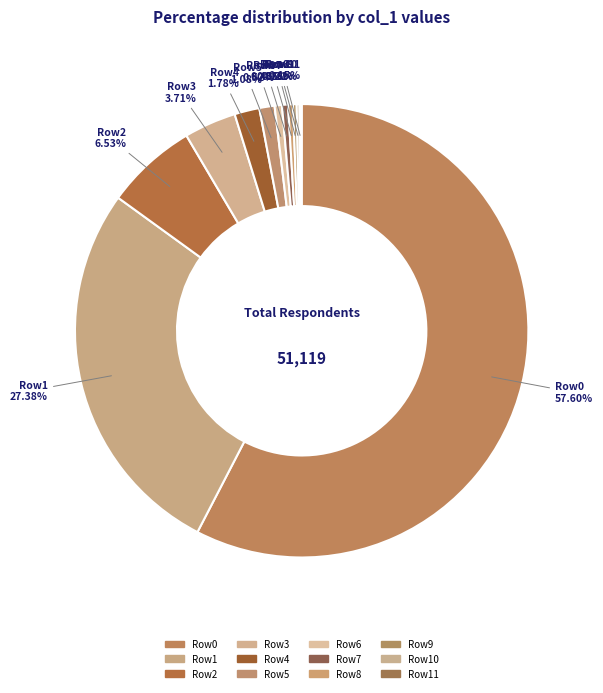

To the nearest percent, what is the average slice percentage?

8%